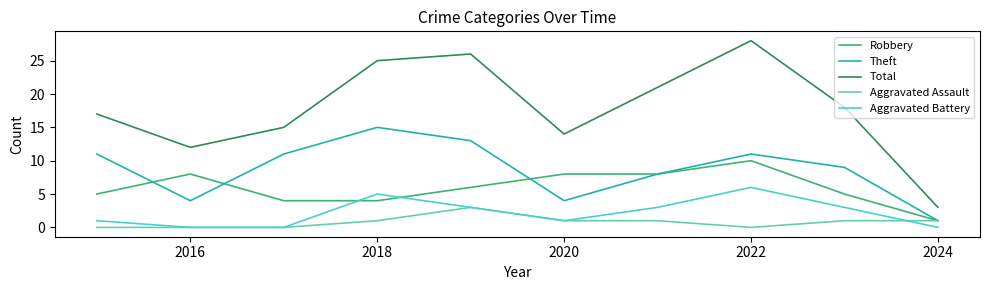

Which series has the widest spread of values?

Total